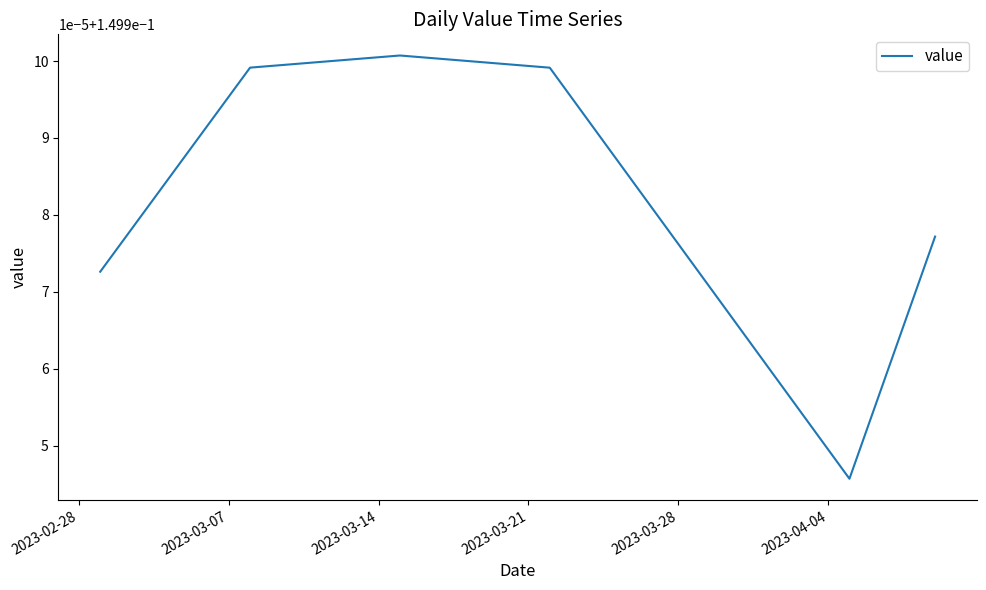

What is the sum of all values?

6.0